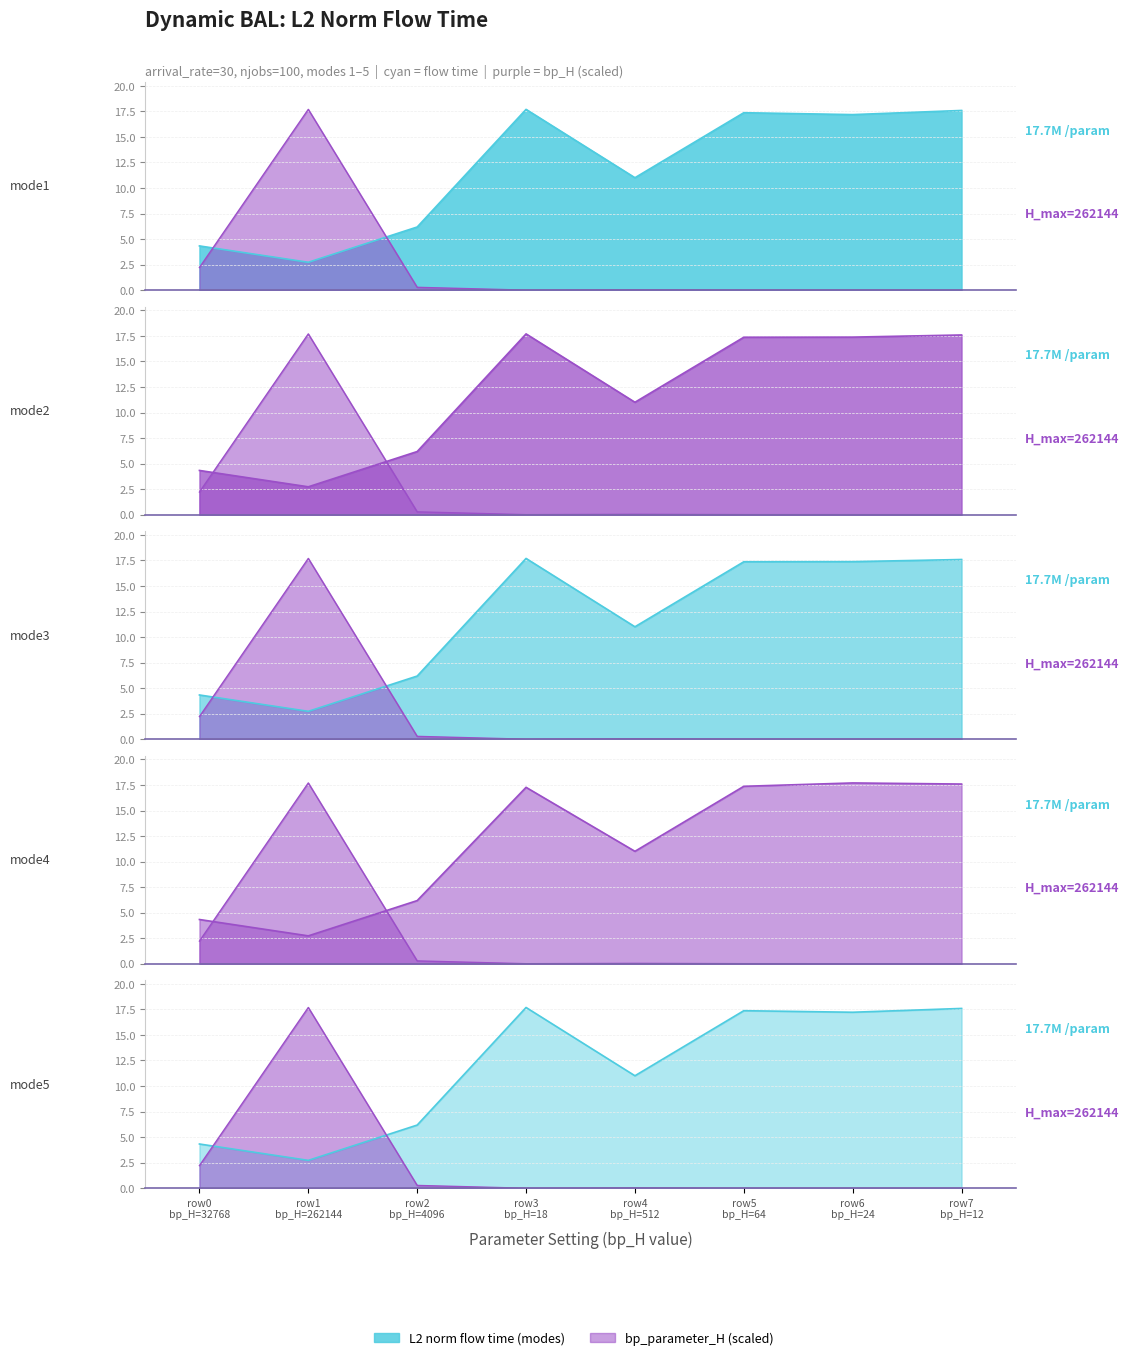

The mode5 series shows 5.8 at row0 bp_H=32768. True or false?

False